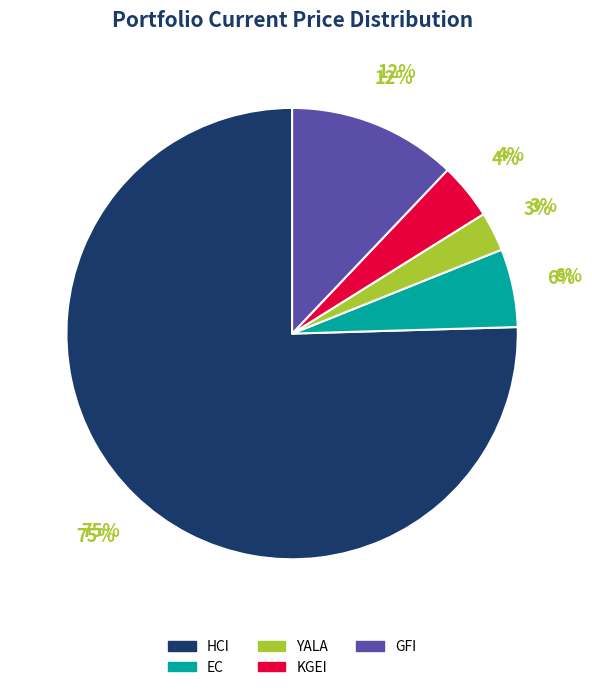

Which category has the biggest portion of the pie?

HCI